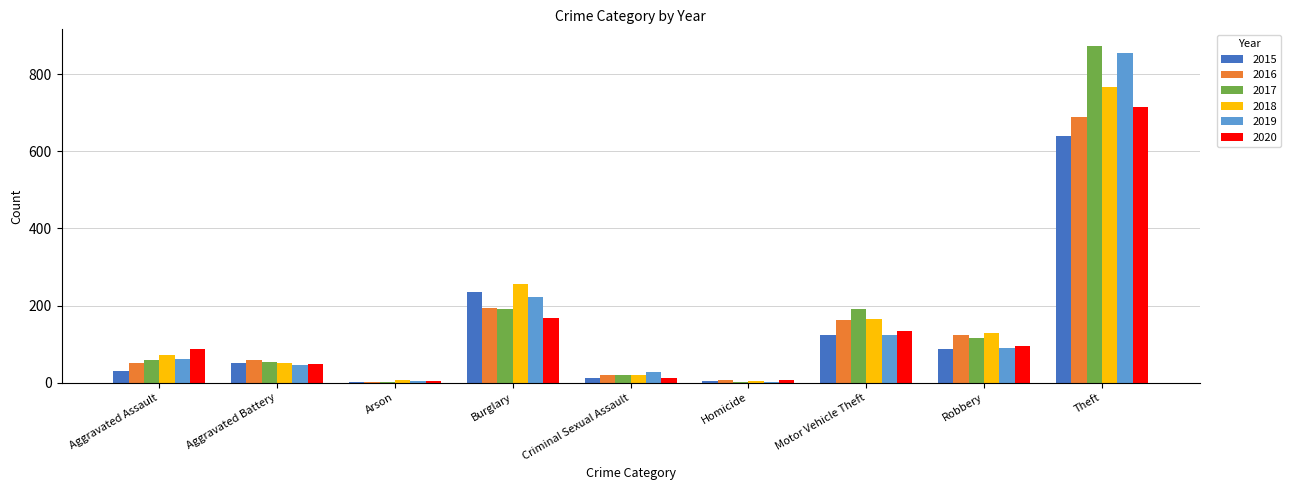

What is the highest value of the 2015 series?

641